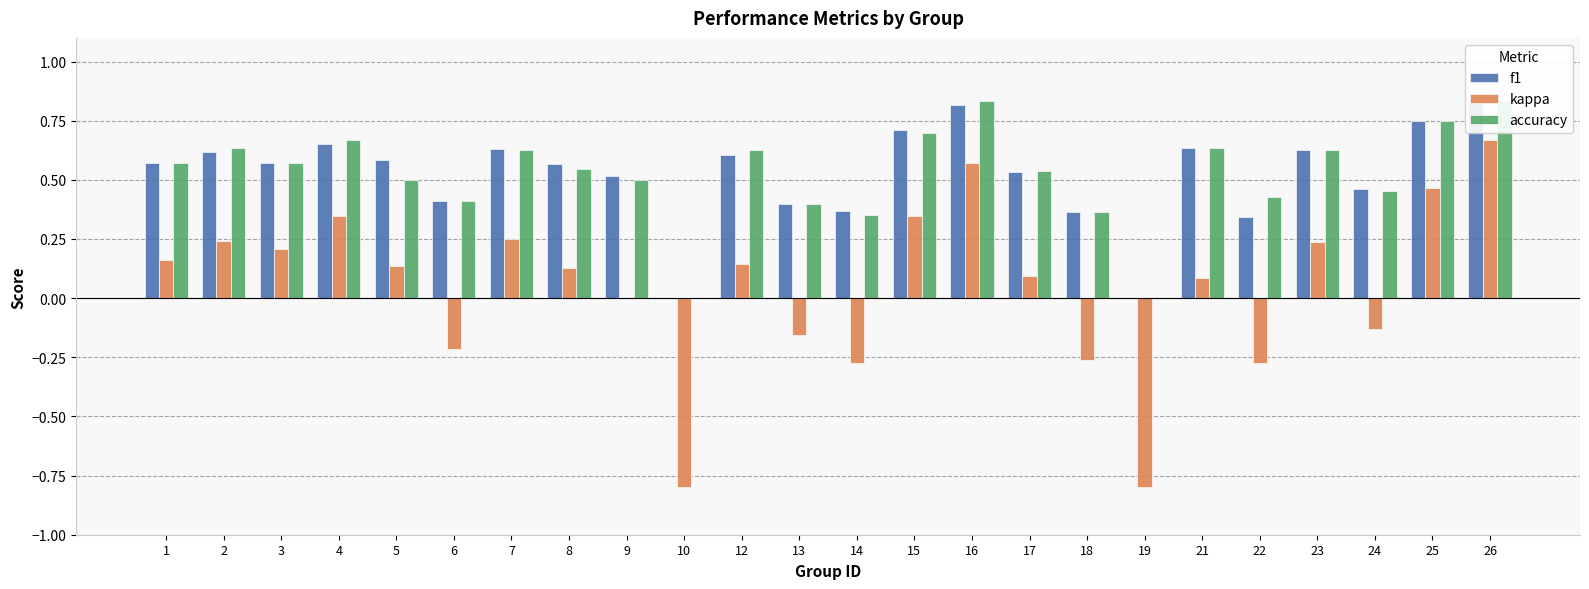

Are the bars grouped side by side (vs. stacked)?

Yes